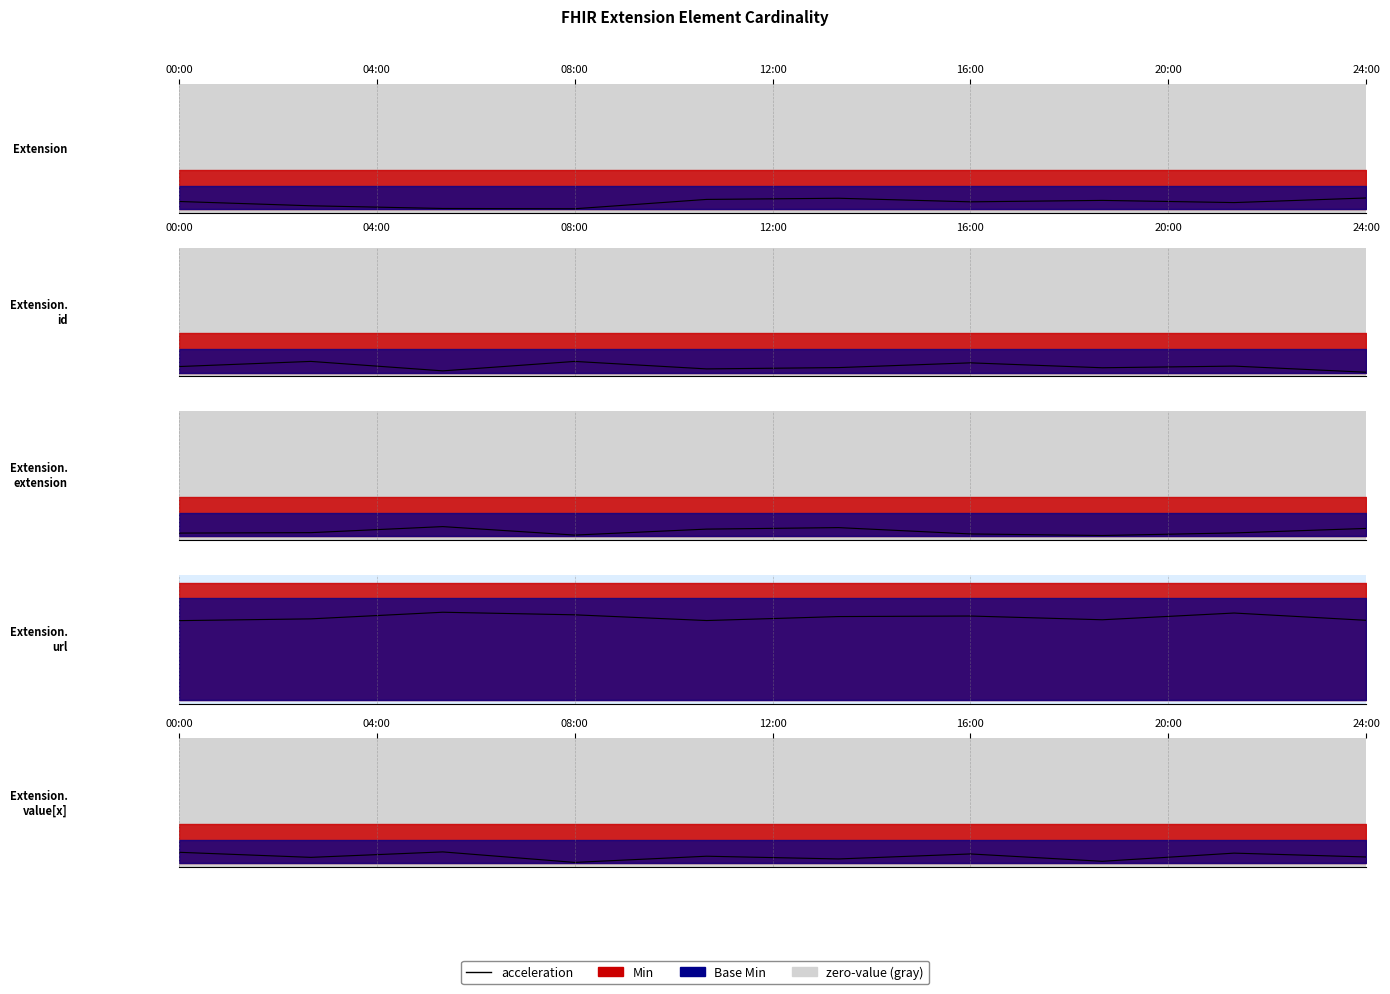

What is the difference between the second highest and second lowest values?

0.1